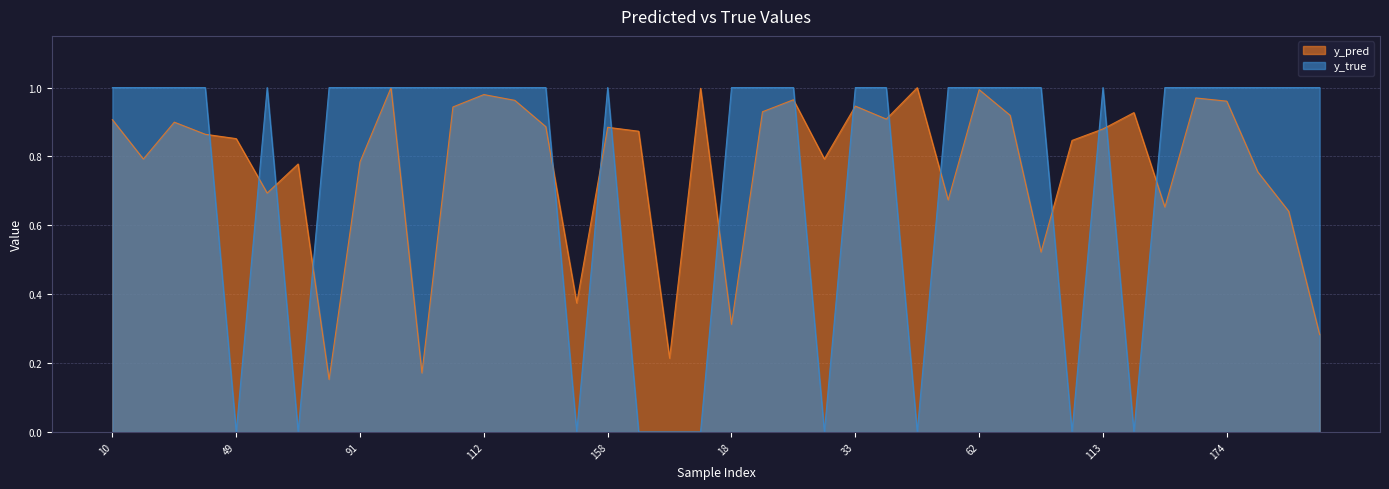

How many intersections are there between y_true and y_pred?

16